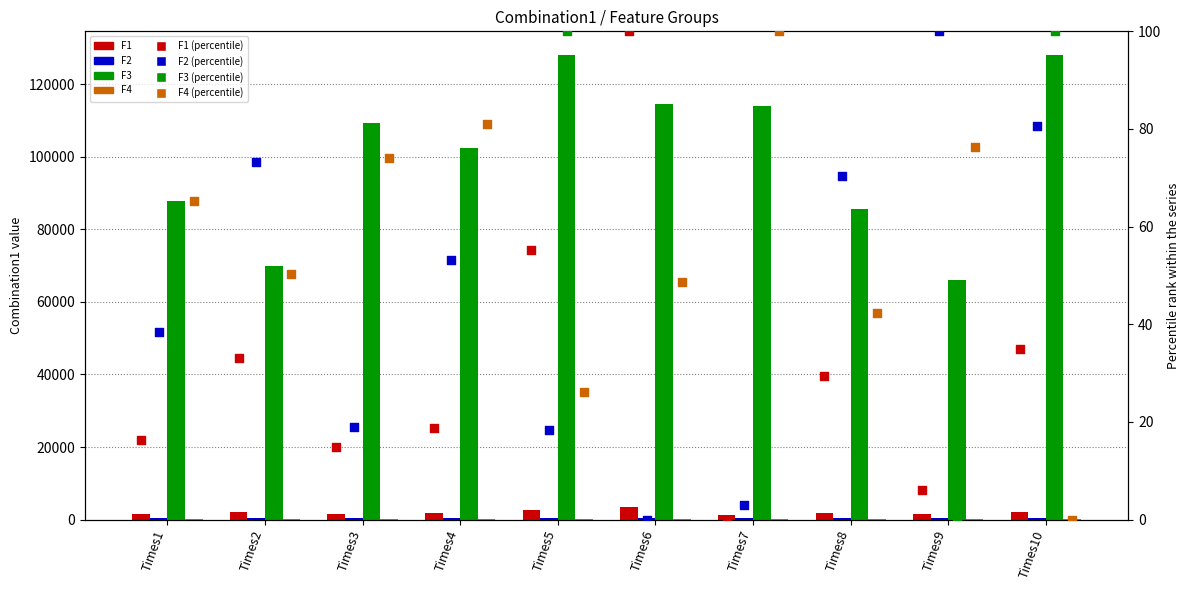

At which category is the sum across all series the highest?

Times5